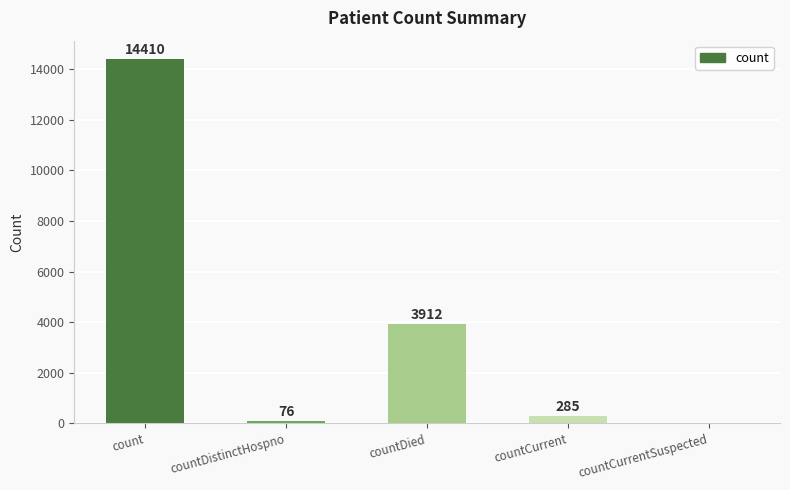

What is the sum of all values?

18683